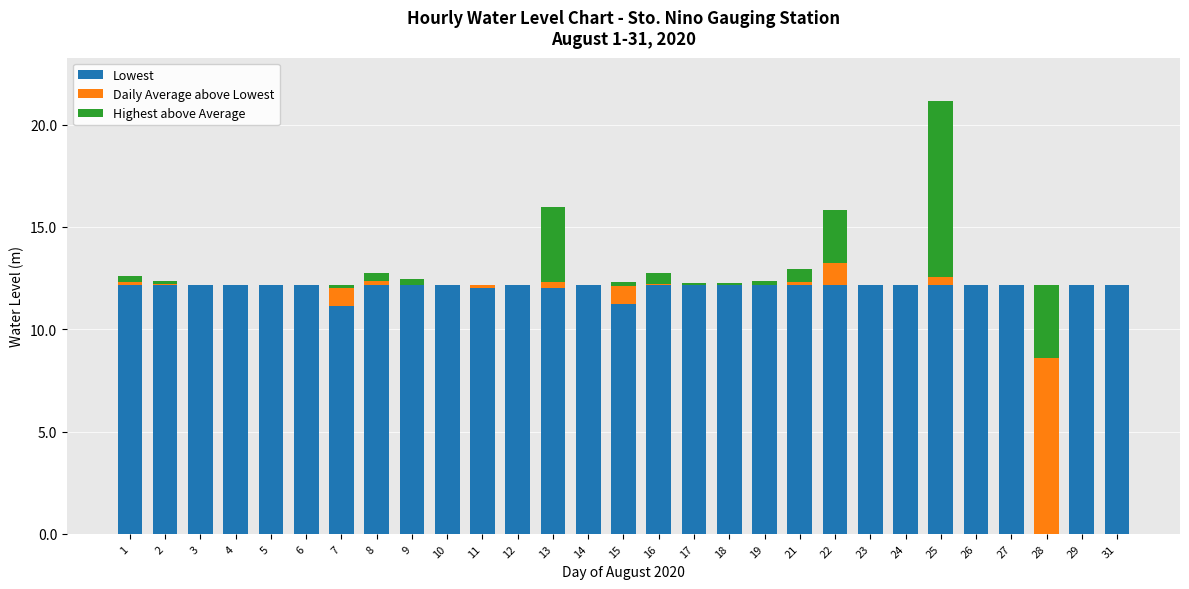

What are all the series names shown in the legend?

Lowest, Daily Average above Lowest, Highest above Average